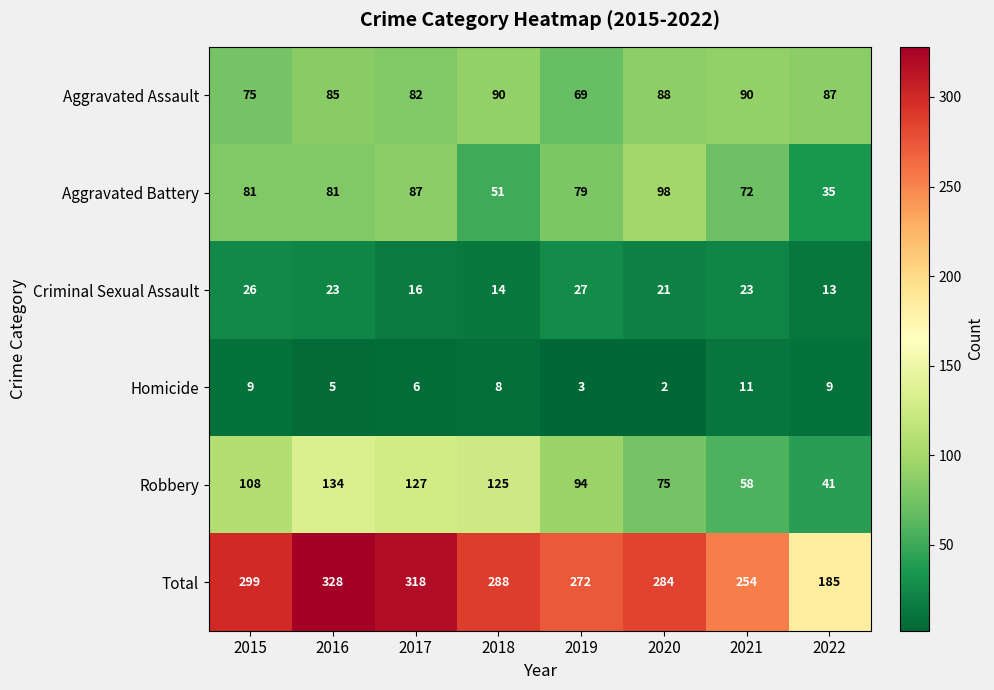

Which series changed the most between 2015 and 2019?

Total